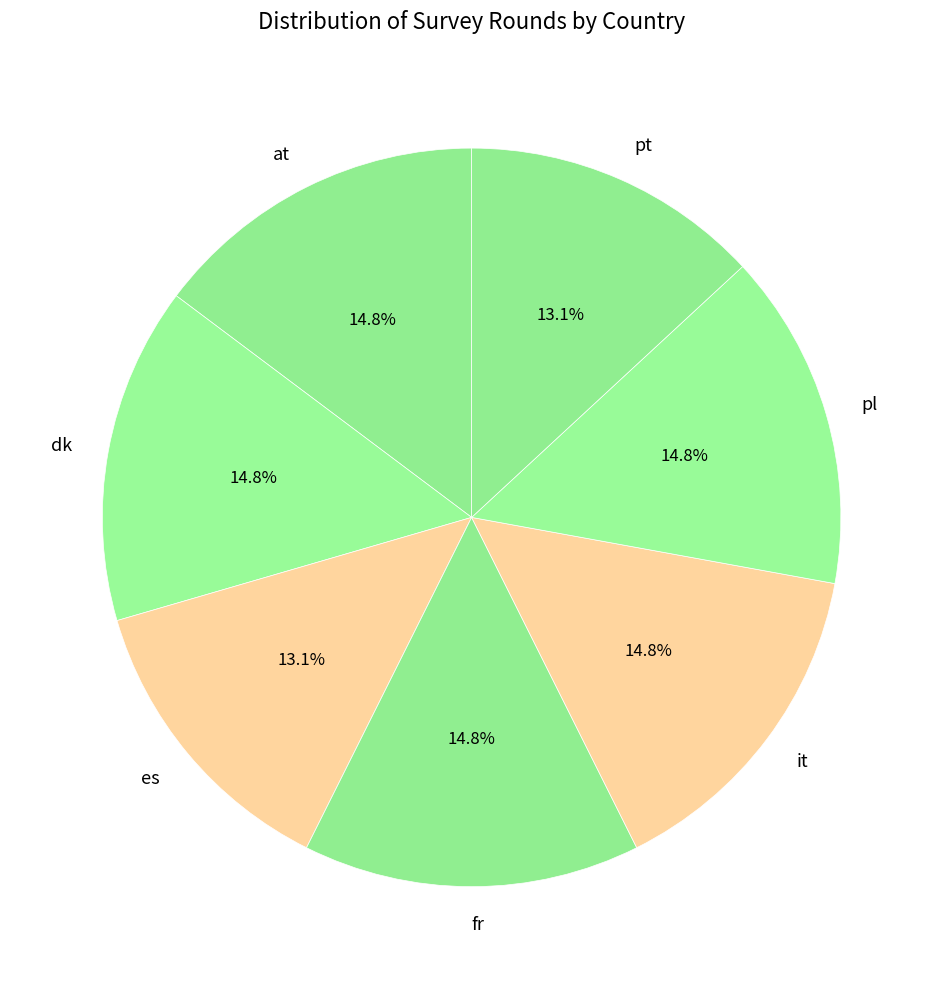

Do dk and at together represent more than half of the pie?

No